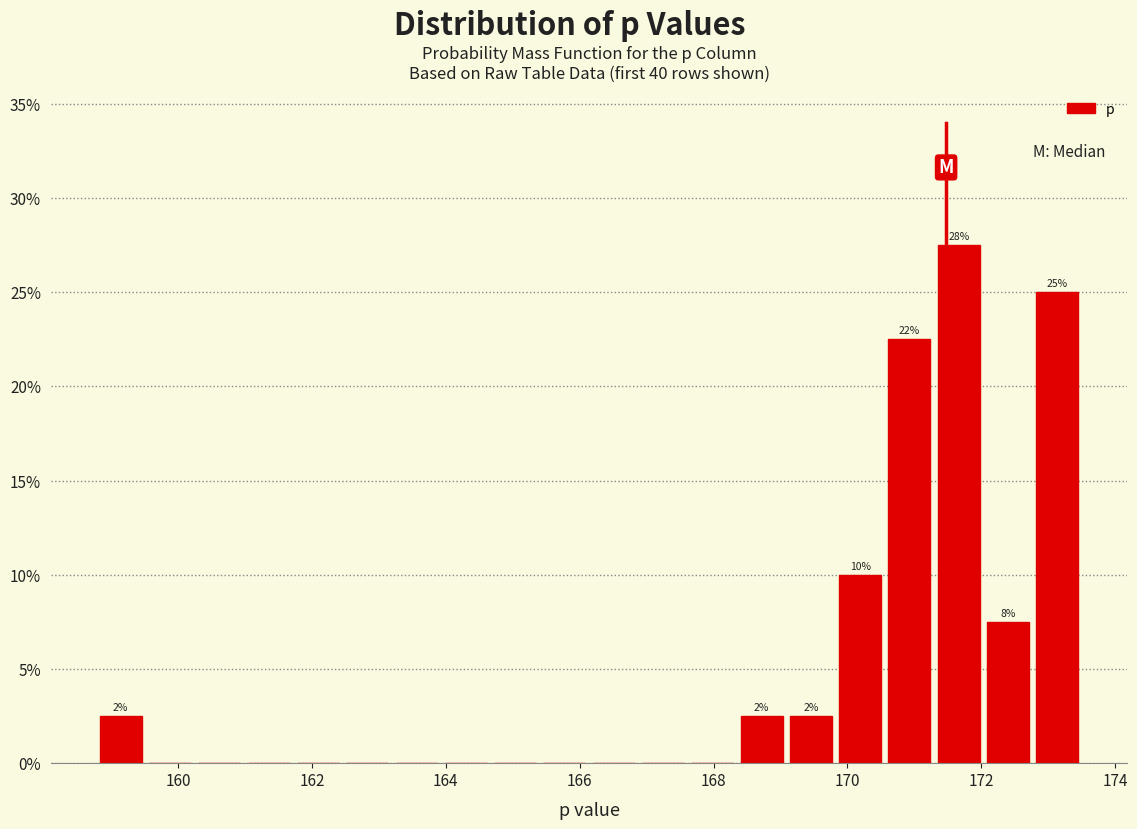

Around what value on the x-axis is the tallest bar? Give the approximate position of its centre, as read against the axis.

171.6